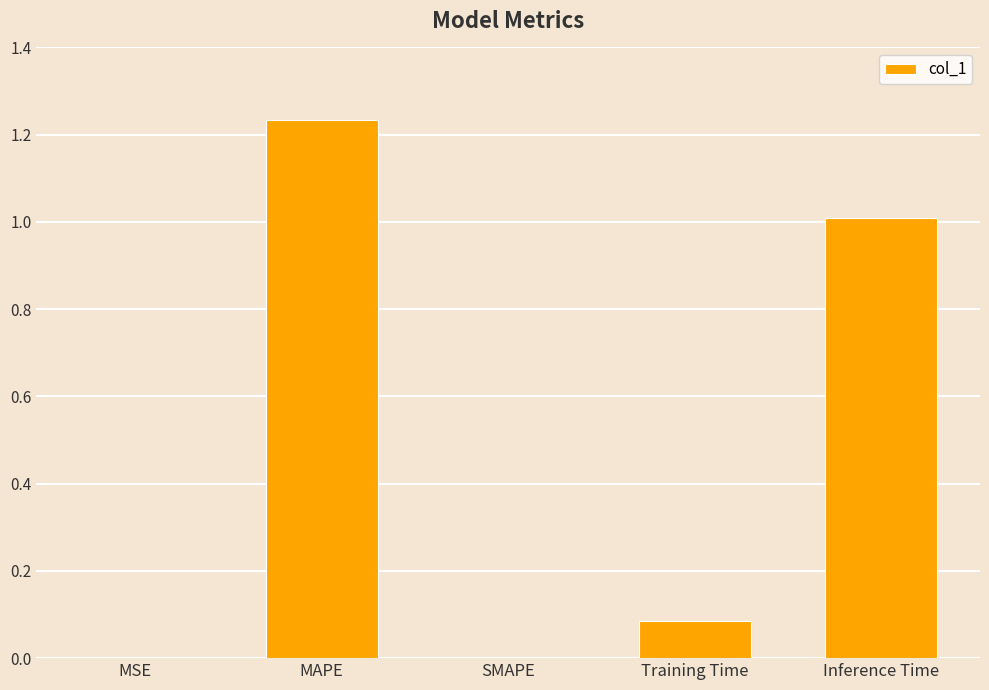

What value does the data have at Inference Time?

1.0